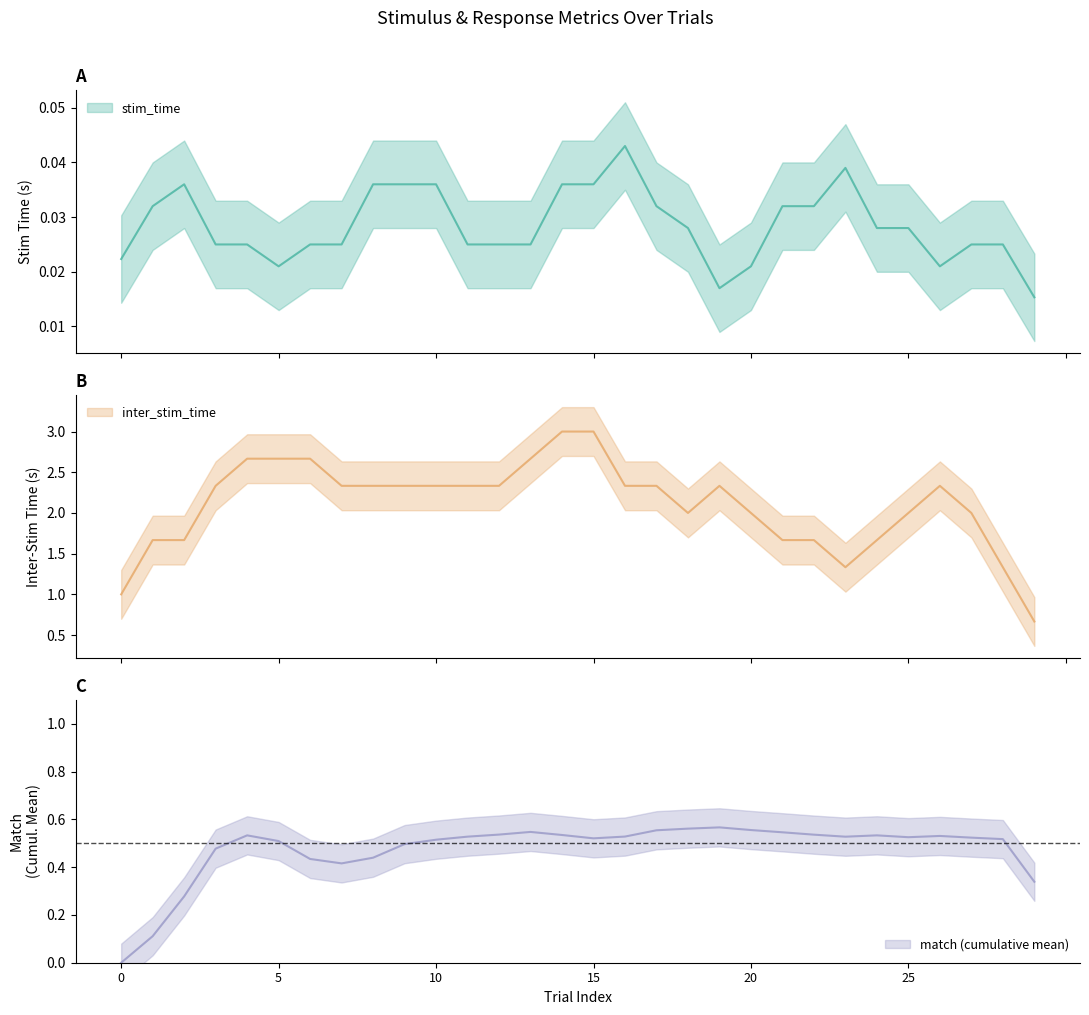

How many data points does each series have?

30